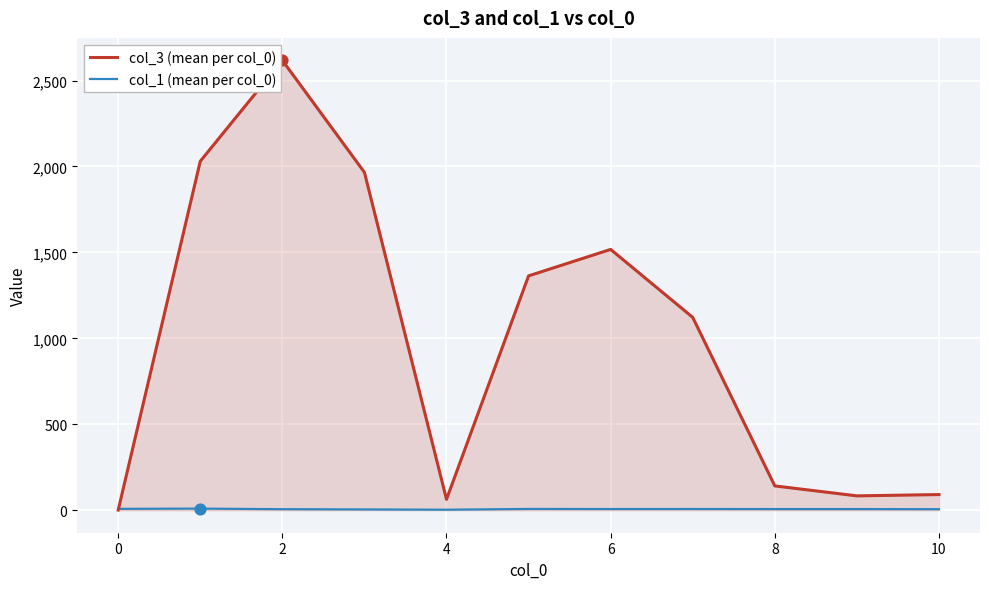

Which series has the largest range (max minus min)?

col_3 (mean per col_0)